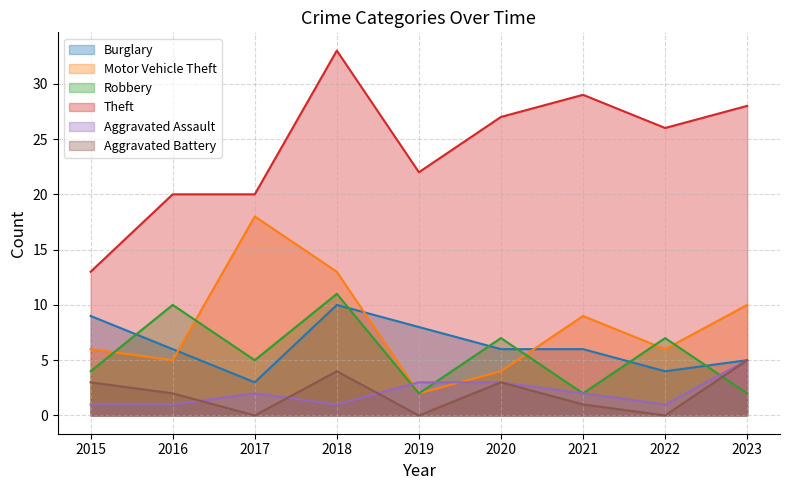

Where is the first local minimum for Motor Vehicle Theft?

2016